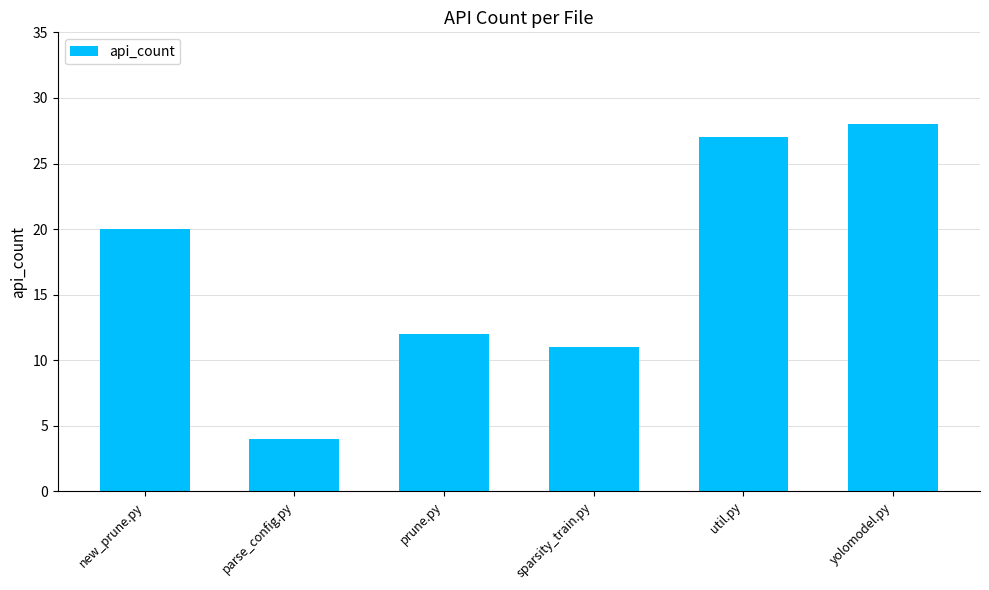

Which label corresponds to the smallest value in the chart?

parse_config.py